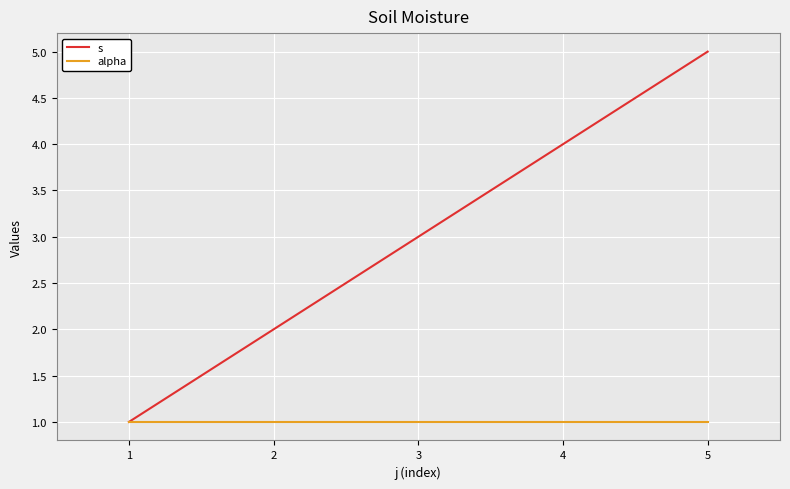

What is the difference between the highest and lowest values at 3?

2